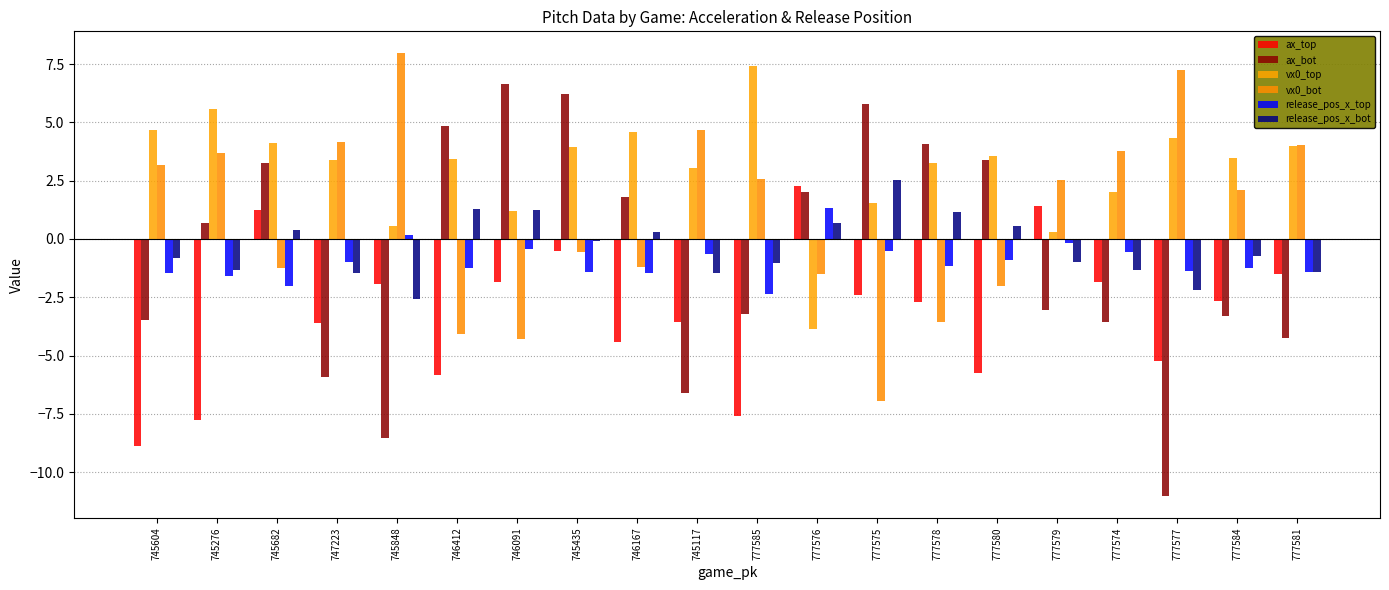

Reading left to right, what are all the values shown in this chart?

ax_top: -8.9	-7.8	1.2	-3.6	-1.9	-5.8	-1.8	-0.5	-4.4	-3.6	-7.6	2.3	-2.4	-2.7	-5.8	1.4	-1.8	-5.2	-2.7	-1.5
ax_bot: -3.5	0.7	3.2	-5.9	-8.5	4.8	6.6	6.2	1.8	-6.6	-3.2	2.0	5.8	4.1	3.4	-3.0	-3.6	-11.0	-3.3	-4.2
vx0_top: 4.7	5.6	4.1	3.4	0.6	3.4	1.2	4.0	4.6	3.0	7.4	-3.9	1.6	3.3	3.6	0.3	2.0	4.3	3.5	4.0
vx0_bot: 3.2	3.7	-1.2	4.1	8.0	-4.1	-4.3	-0.6	-1.2	4.7	2.6	-1.5	-6.9	-3.6	-2.0	2.6	3.8	7.2	2.1	4.0
release_pos_x_top: -1.5	-1.6	-2.0	-1.0	0.2	-1.2	-0.4	-1.4	-1.4	-0.7	-2.4	1.3	-0.5	-1.1	-0.9	-0.2	-0.6	-1.4	-1.2	-1.4
release_pos_x_bot: -0.8	-1.3	0.4	-1.5	-2.6	1.3	1.3	-0.1	0.3	-1.5	-1.0	0.7	2.5	1.2	0.6	-1.0	-1.3	-2.2	-0.7	-1.4